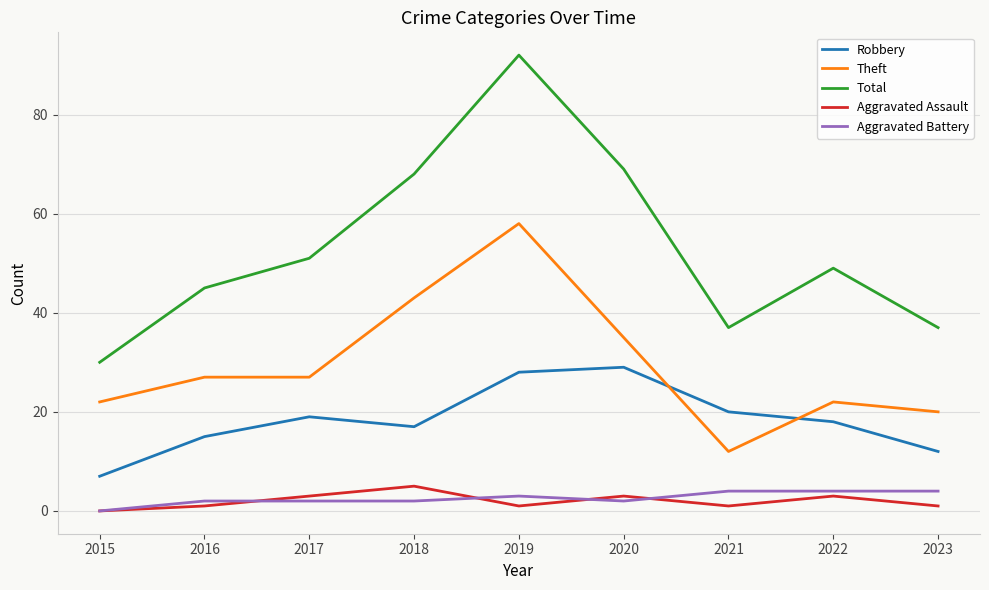

The value of Theft at 2016 is 15. True or false?

False